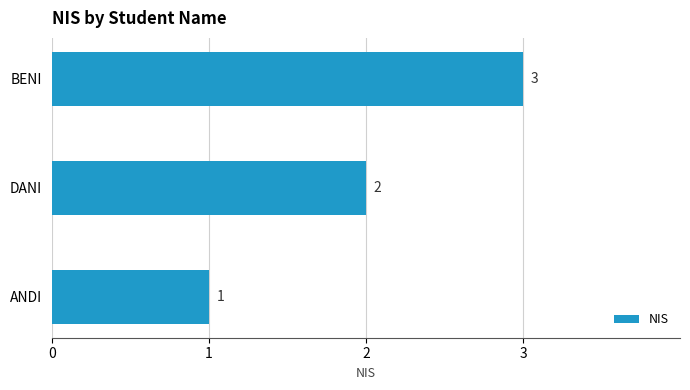

How many data points does each series have?

3